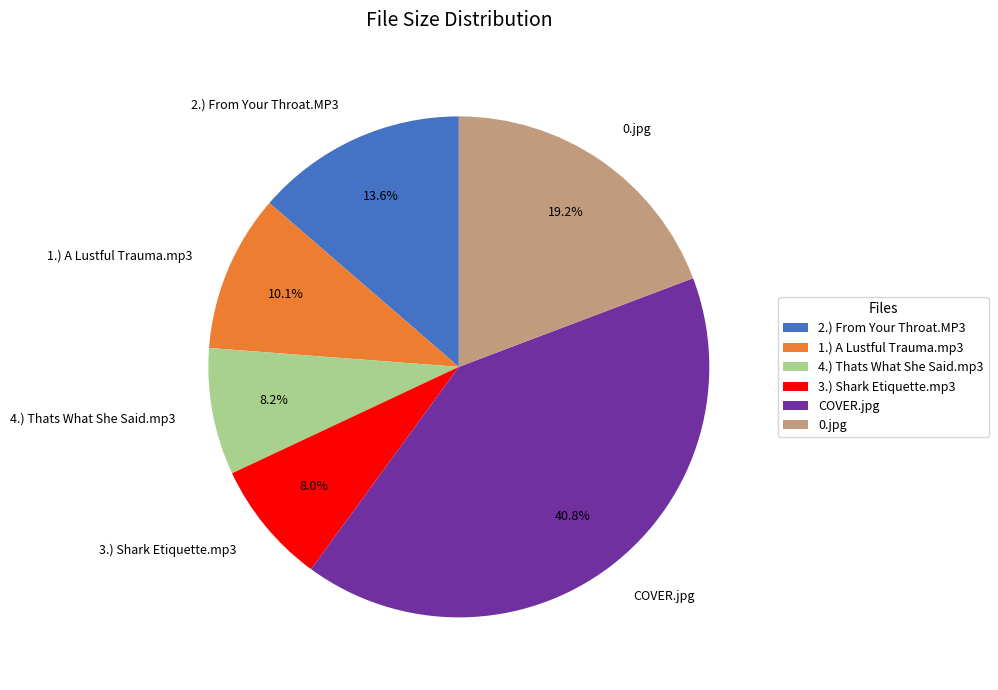

What is the largest slice in the pie chart?

COVER.jpg